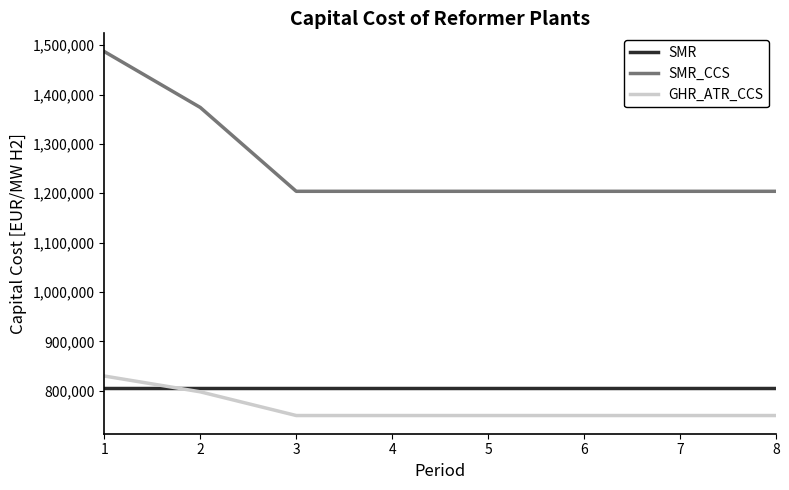

The value of SMR_CCS at 1 is 1487000. True or false?

True